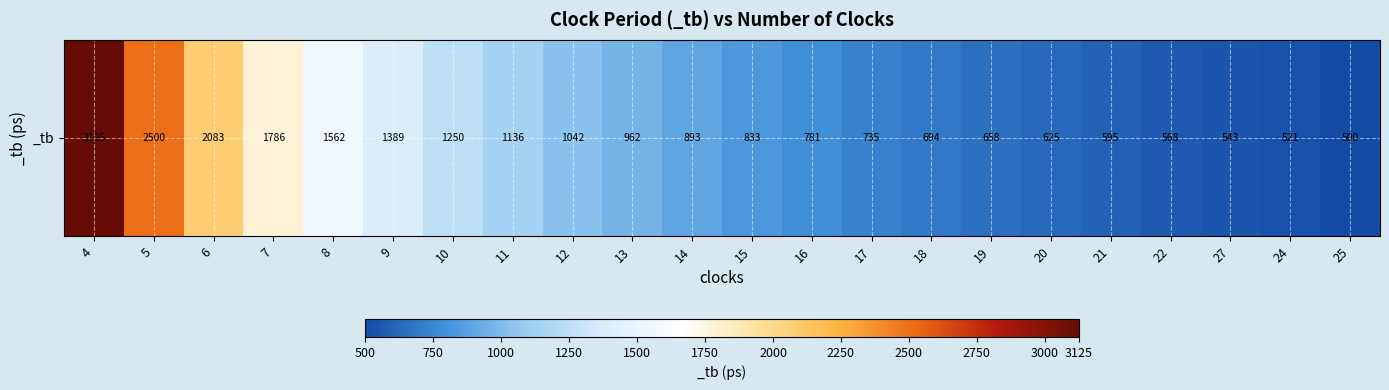

What is the change in value from 9 to 14?

-496.0